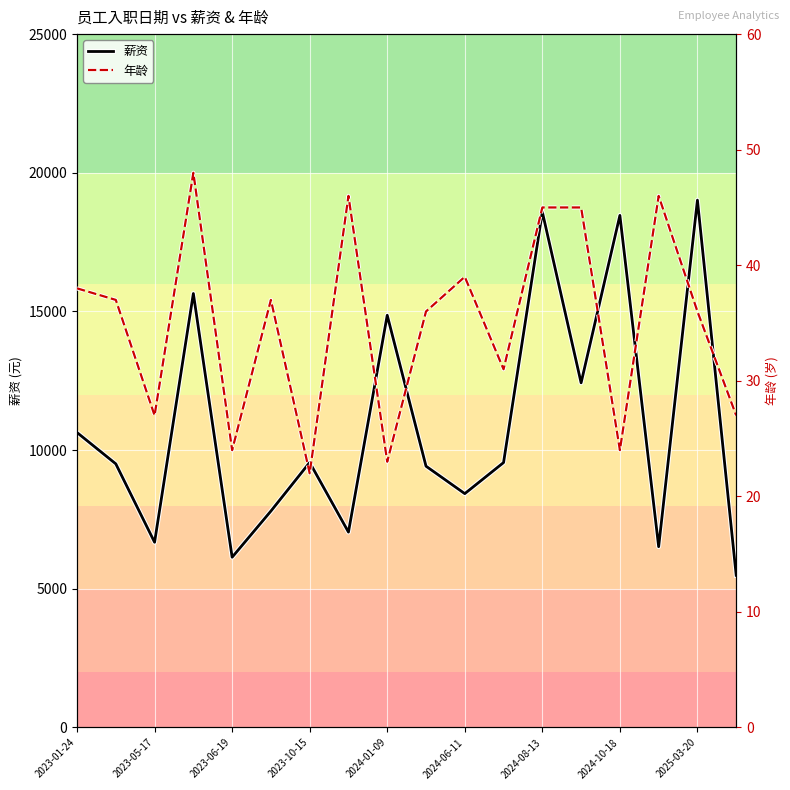

Reading right to left, transcribe all the data shown in this chart.

薪资: 5488	19013	6519	18464	12428	18588	9552	8432	9422	14863	7045	9557	7803	6139	15647	6679	9506	10635
年龄: 27	36	46	24	45	45	31	39	36	23	46	22	37	24	48	27	37	38